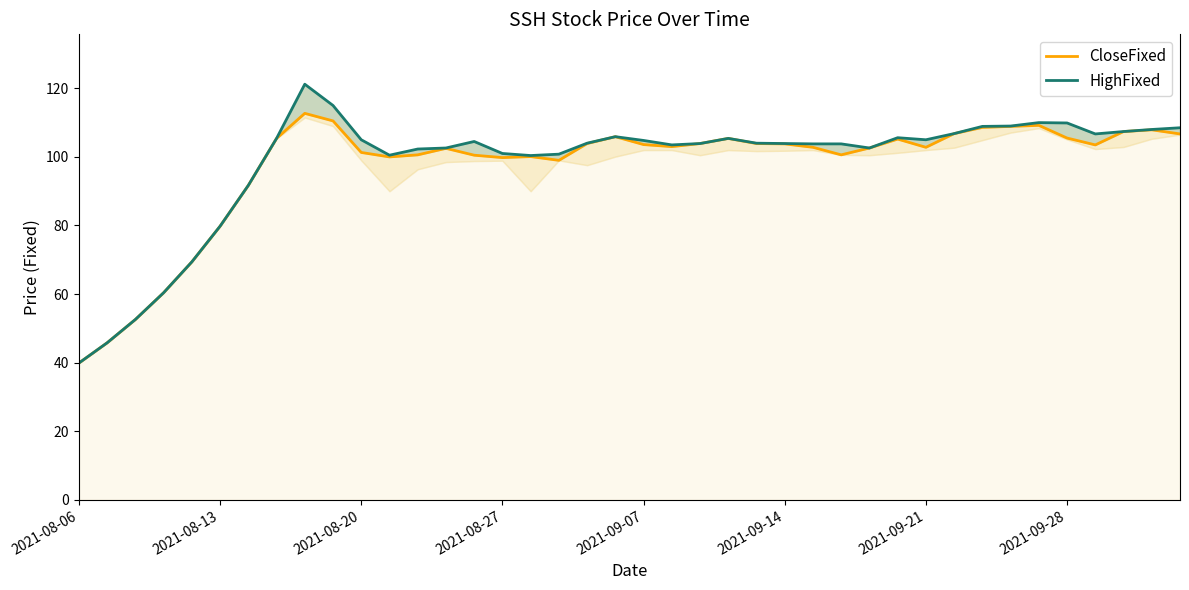

Is the value of CloseFixed at 2021-08-27 greater than the value of HighFixed at 24?

No